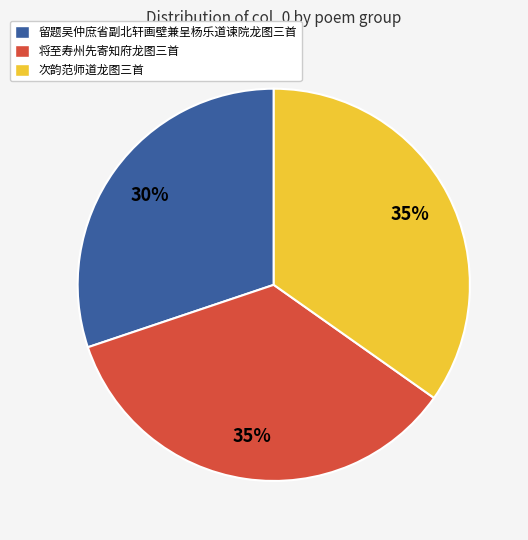

Combined, do 将至寿州先寄知府龙图三首 and 次韵范师道龙图三首 account for over 50%?

Yes